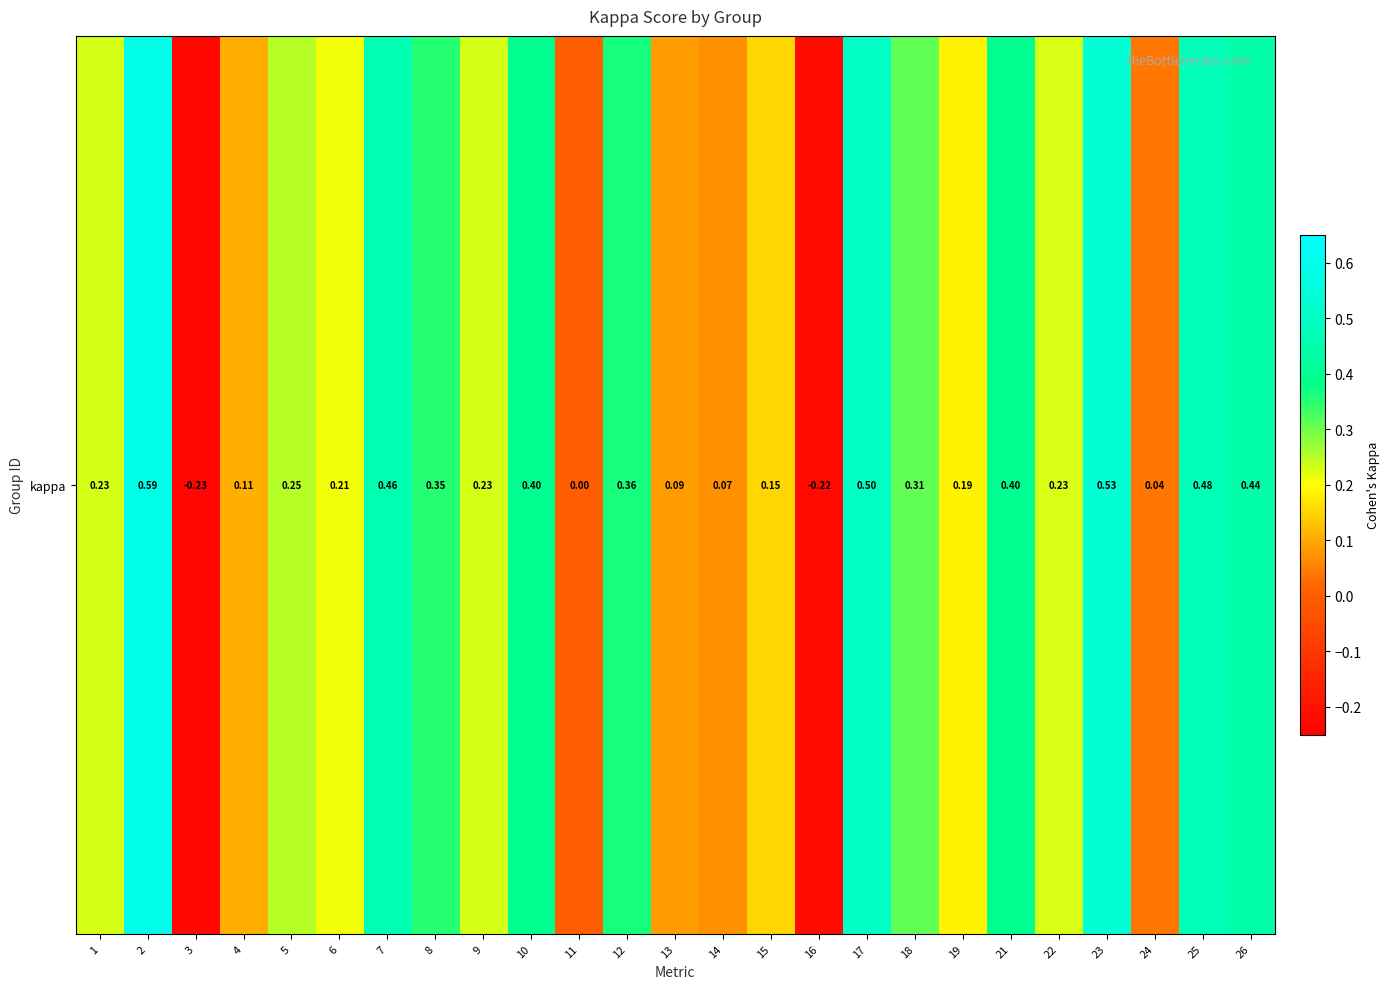

What is the maximum value shown in the chart?

0.6